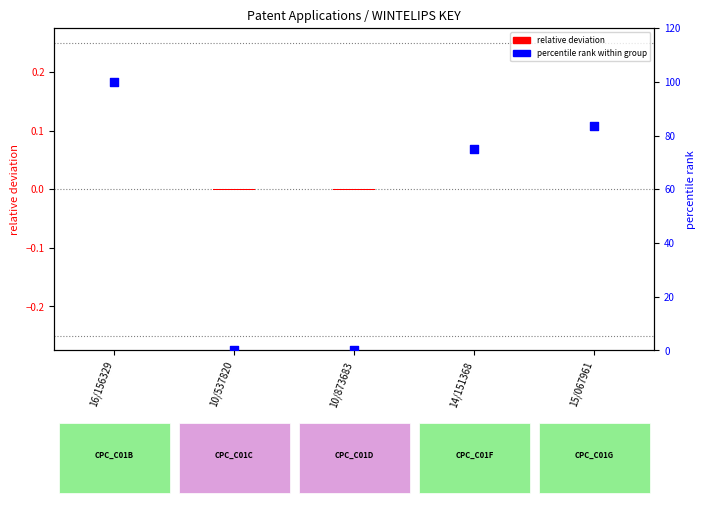

What is the total value across all series at 16/156329?

100.0